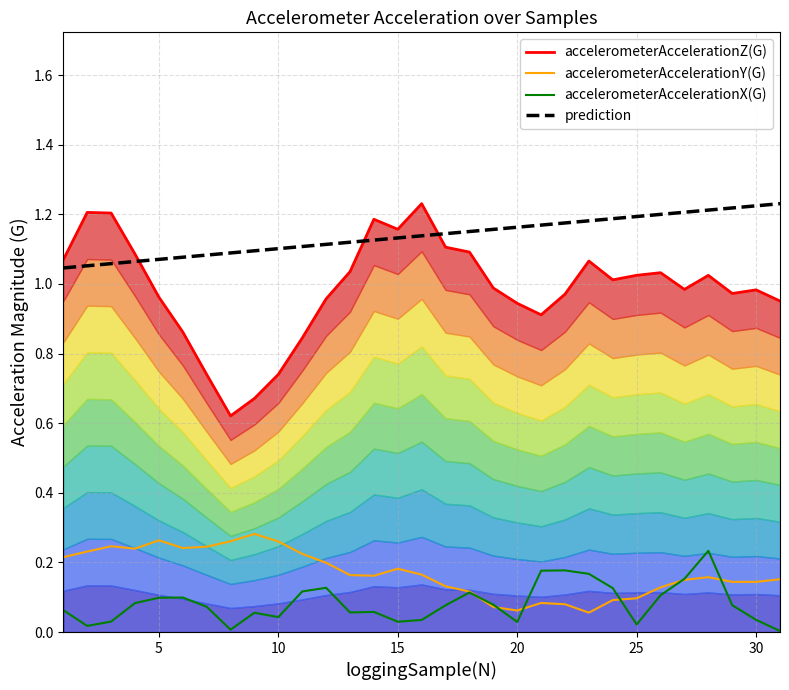

True or false: accelerometerAccelerationX(G) and prediction intersect in this chart.

False